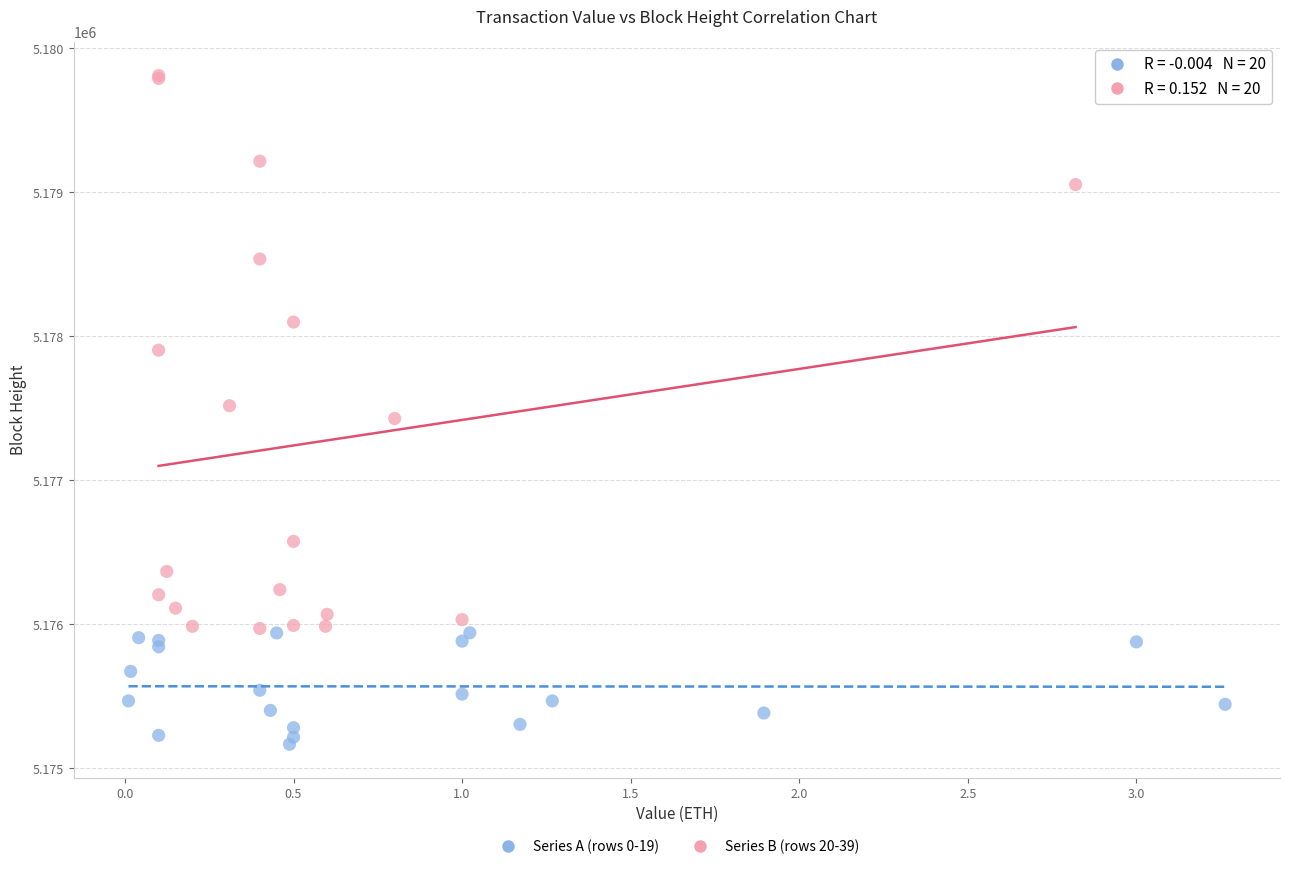

Which series has the widest spread of Y values?

Series B (rows 20-39)